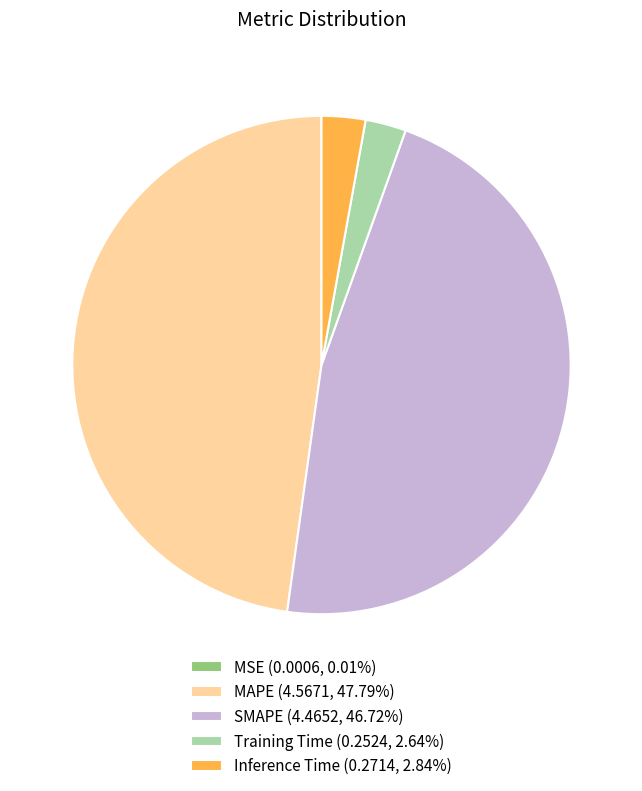

Does Inference Time (0.2714, 2.84%) account for over 50% of the chart?

No